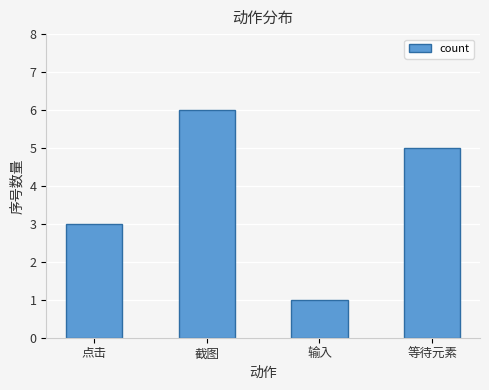

What is the value of the 3rd bar from the left?

1